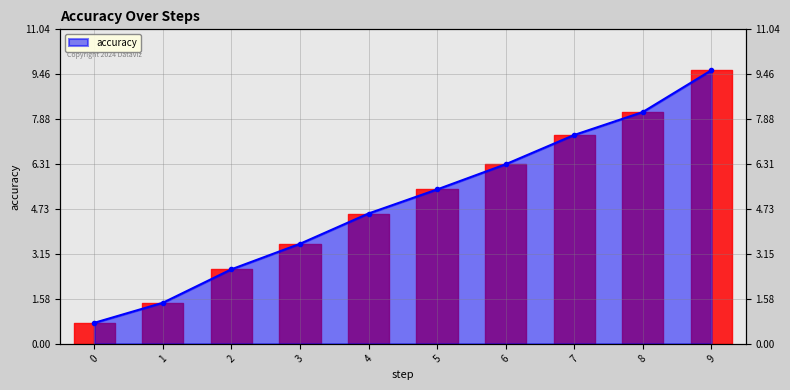

What is the value of the 6th point from the left?

5.4